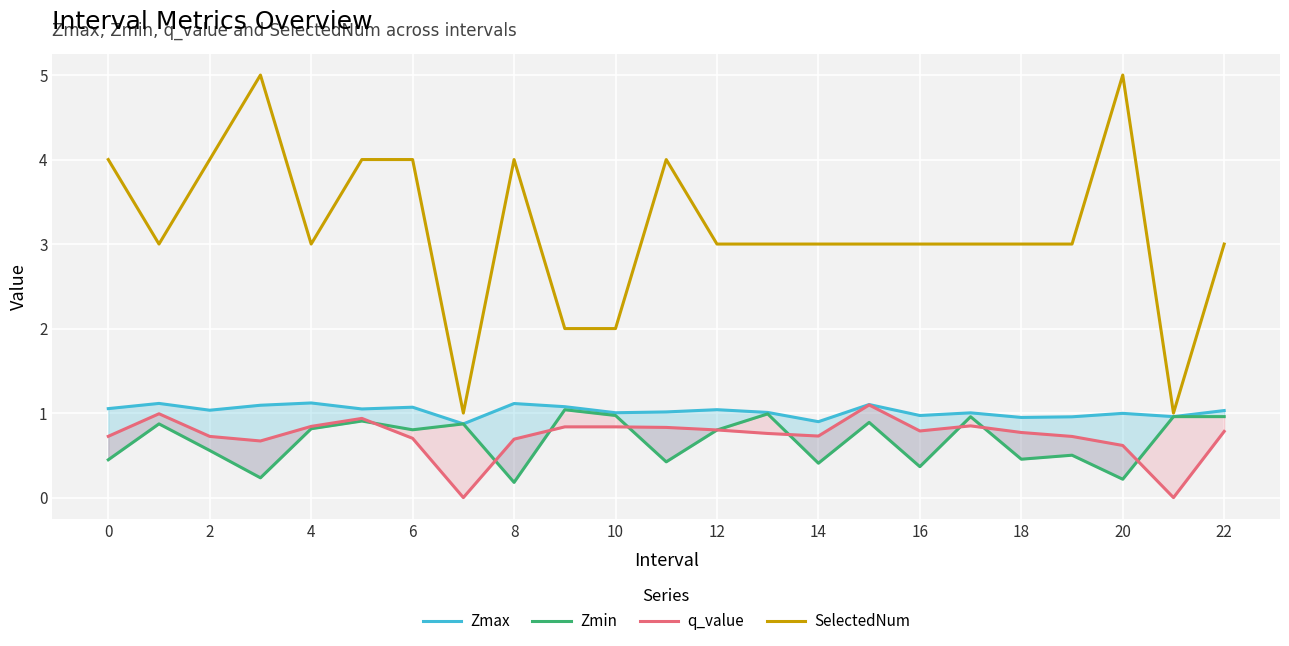

Between 2 and 21, which is larger?

2